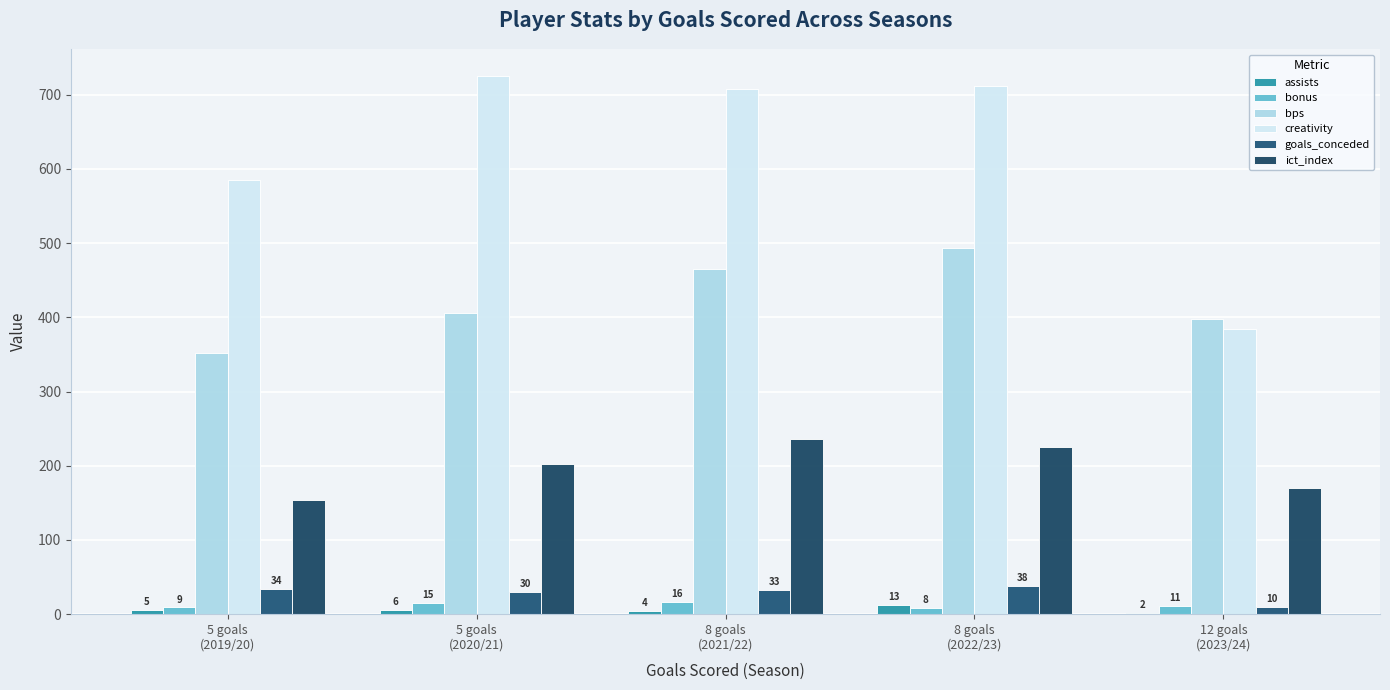

Rank the categories by ict_index value from lowest to highest.

5 goals
(2019/20), 12 goals
(2023/24), 5 goals
(2020/21), 8 goals
(2022/23), 8 goals
(2021/22)